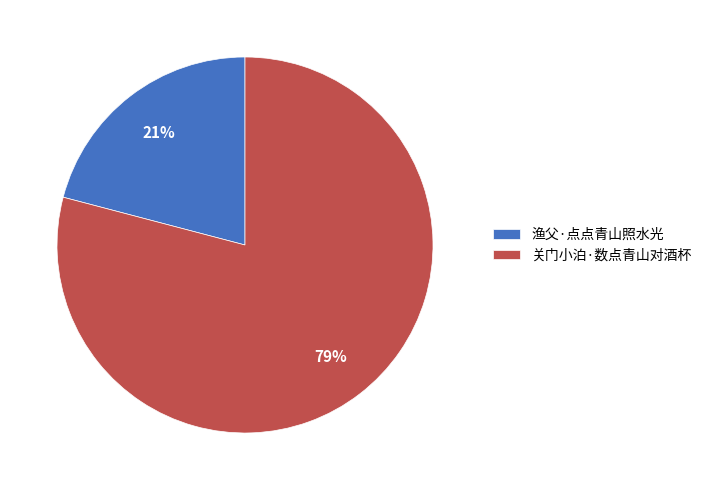

How many segments does this pie chart have?

2